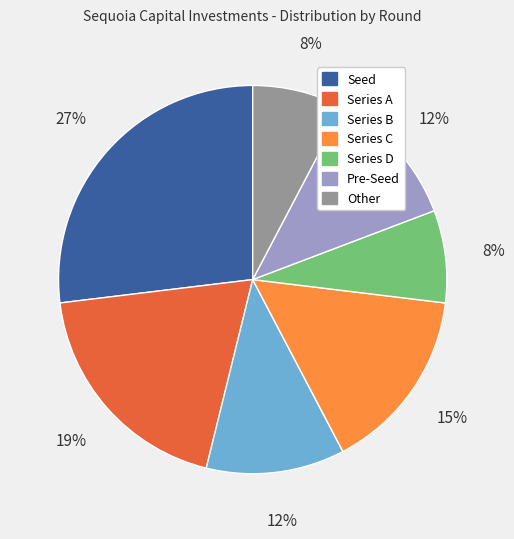

Is the sum of Other and Pre-Seed greater than half?

No